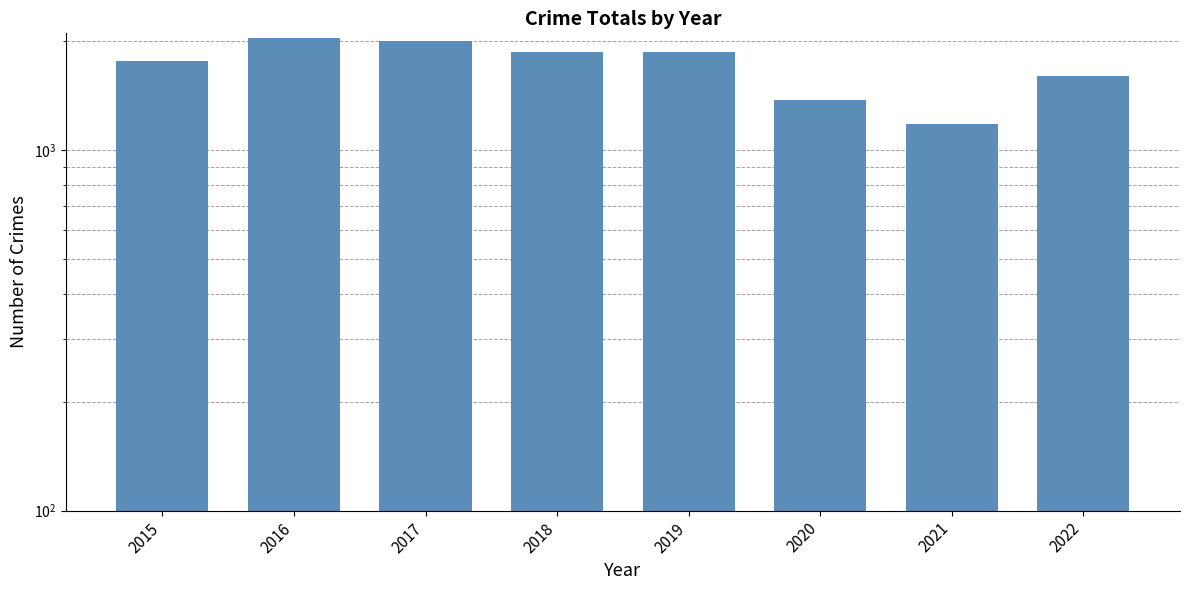

How many bars are there in total?

8